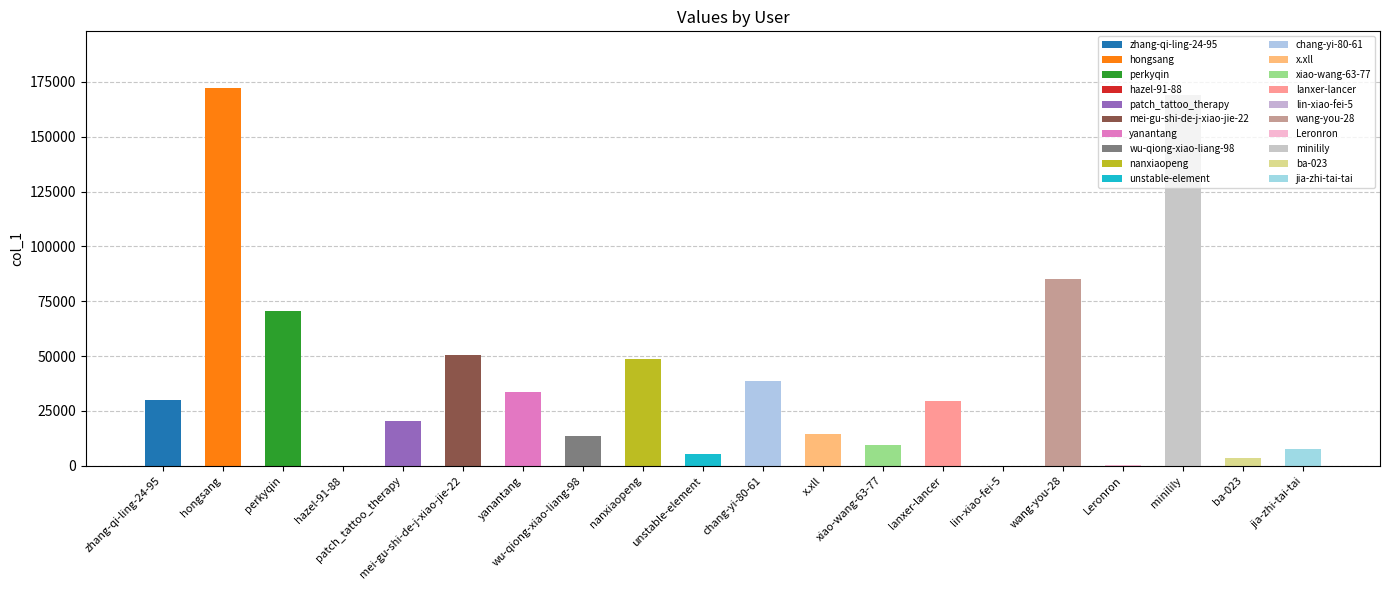

How many distinct data groups are displayed?

1